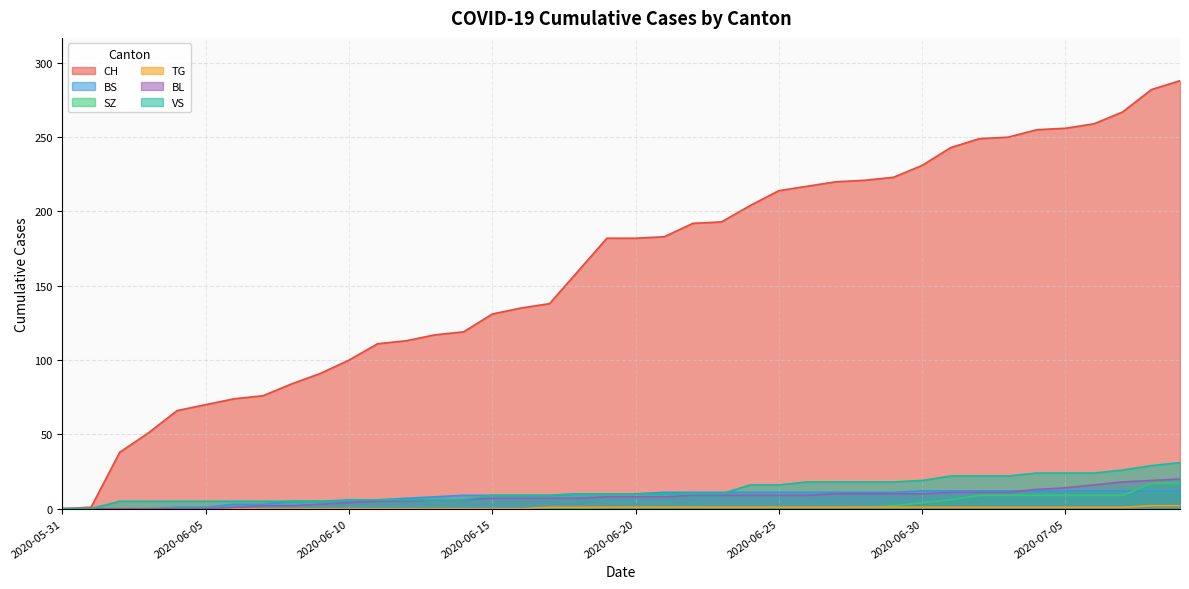

Does the chart have visible grid lines?

Yes